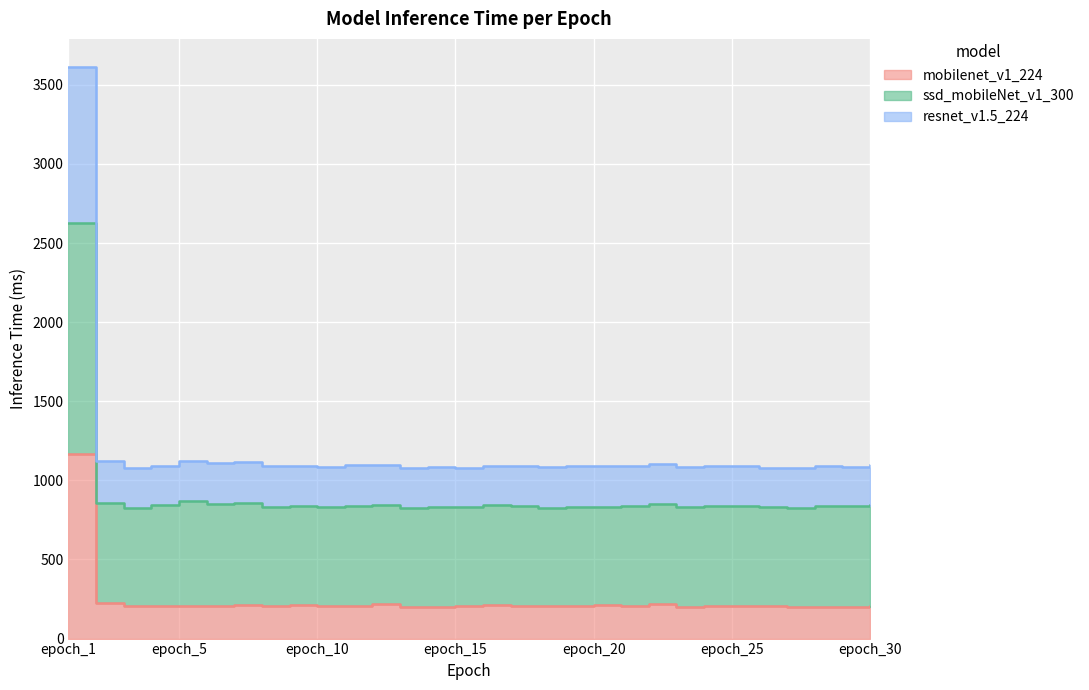

Read the mobilenet_v1_224 value at epoch_26, to the nearest 10.

200